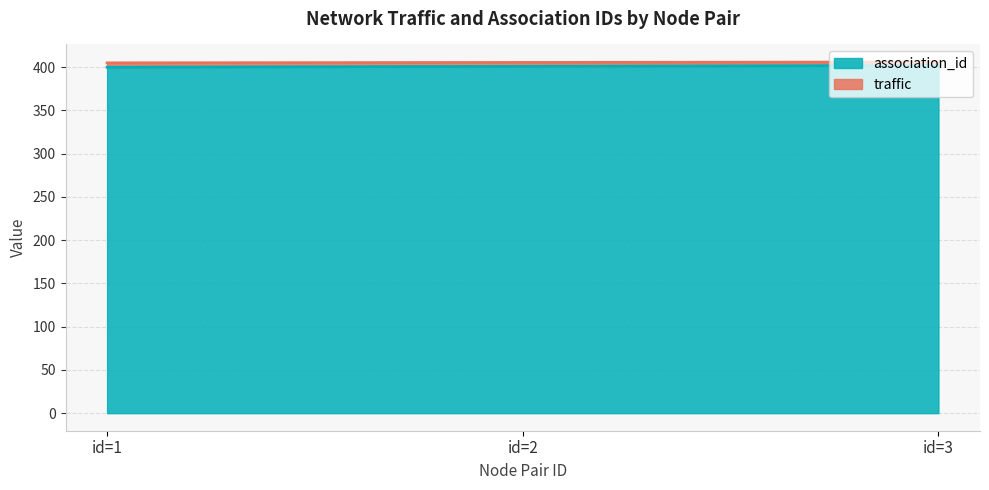

What is the maximum value for association_id?

402.0